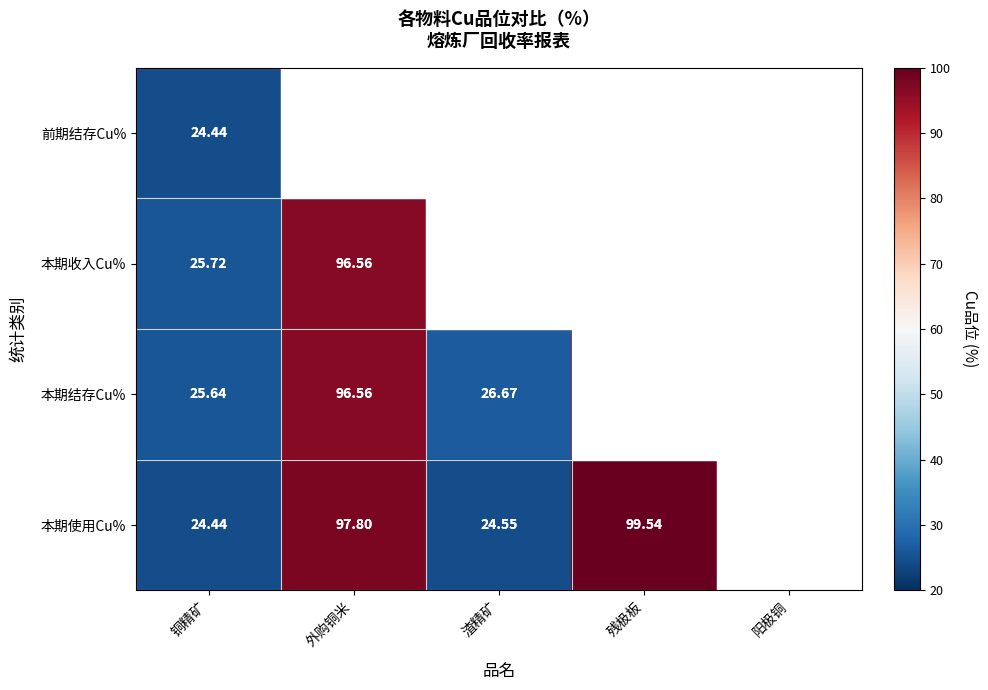

Where is 前期结存Cu% nearest to the value 61?

渣精矿